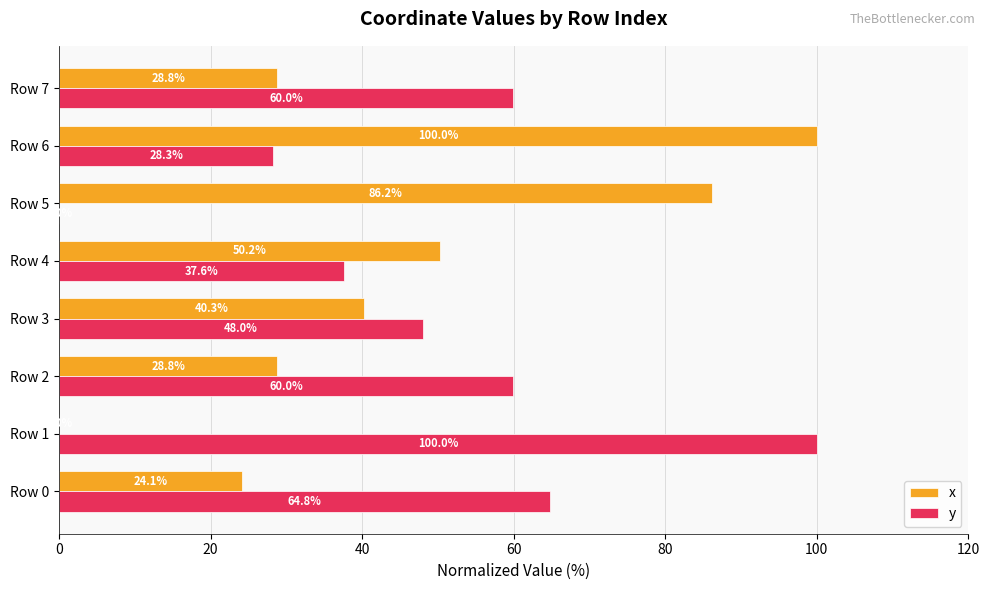

What are all the series names shown in the legend?

x, y